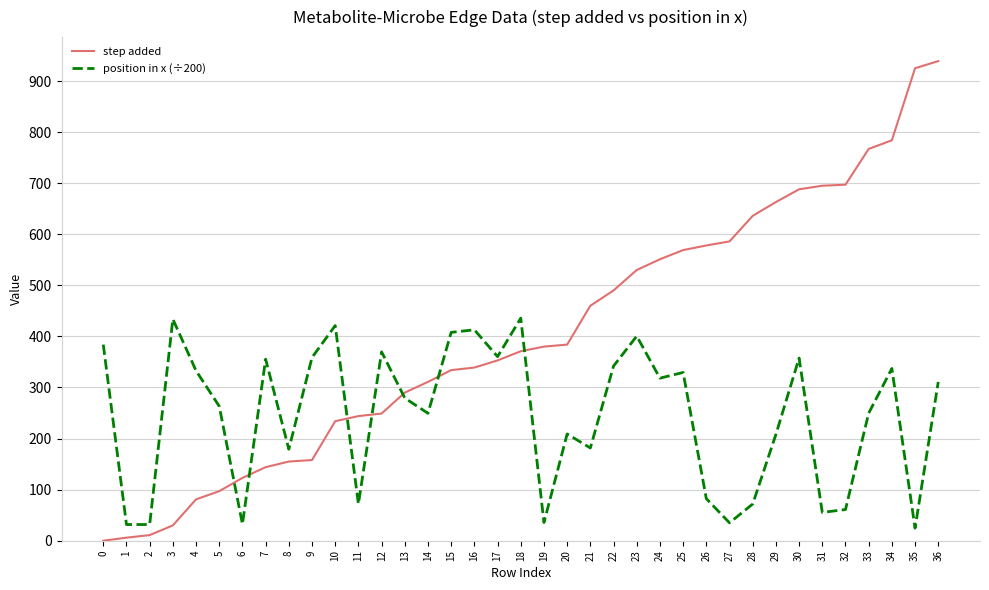

The value of position in x (÷200) at 10 is 421.2. True or false?

True